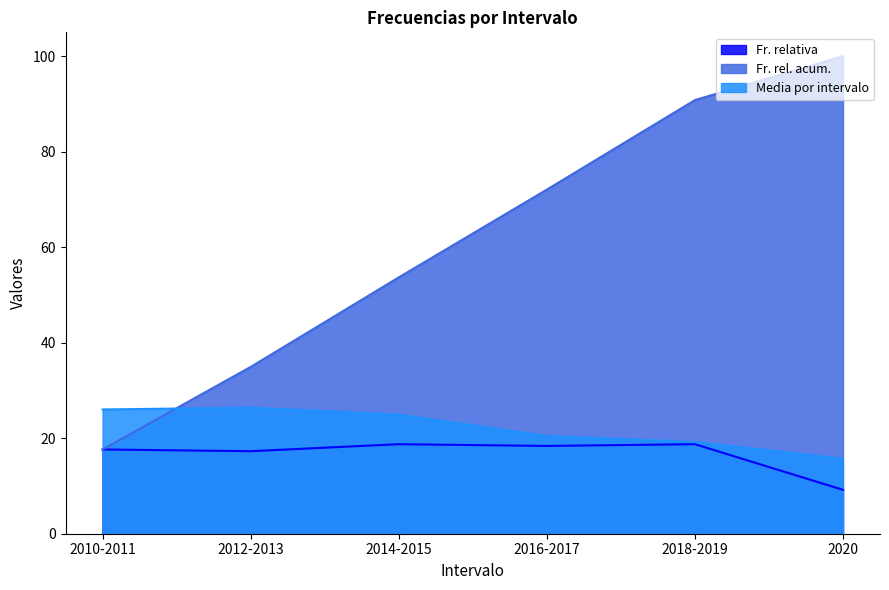

True or false: Fr. relativa and Fr. rel. acum. intersect in this chart.

False